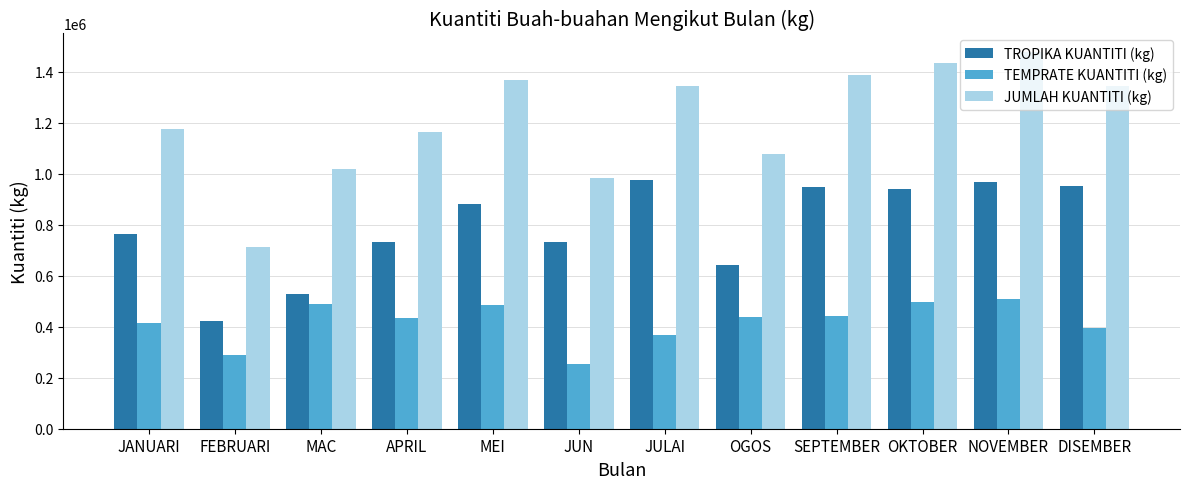

What are all the series names shown in the legend?

TROPIKA KUANTITI (kg), TEMPRATE KUANTITI (kg), JUMLAH KUANTITI (kg)